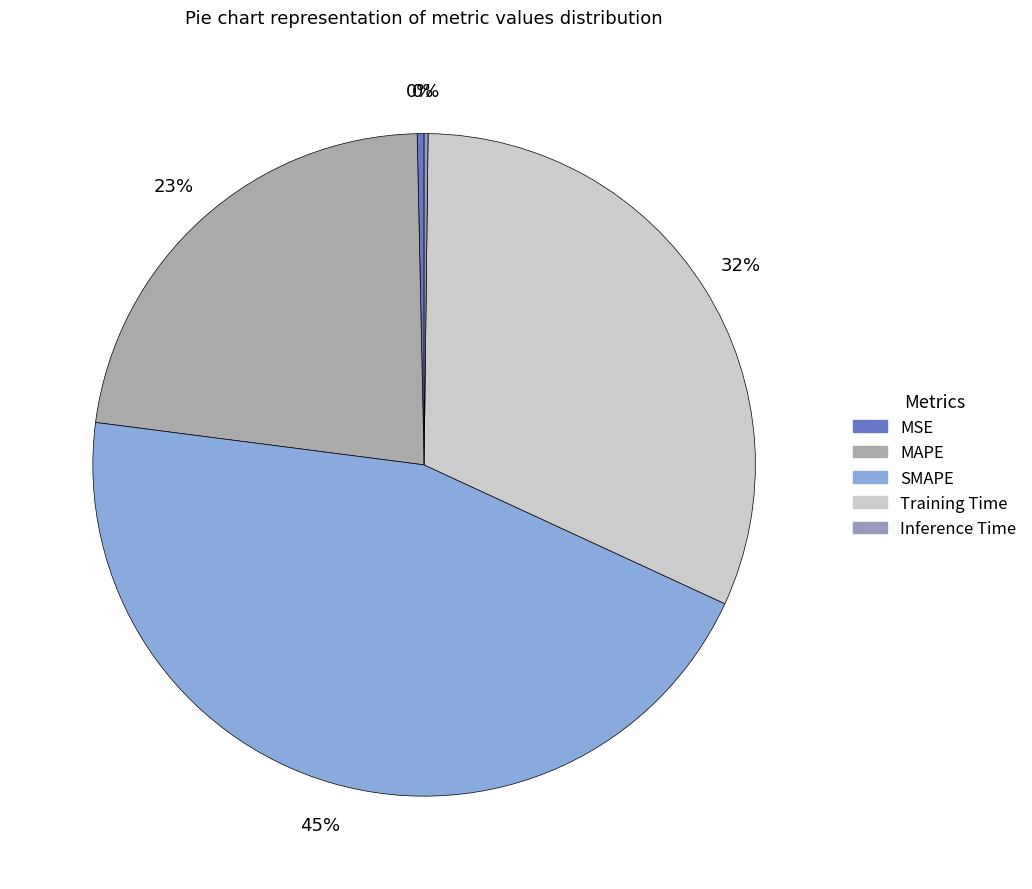

To the nearest percent, what portion does SMAPE represent?

45%